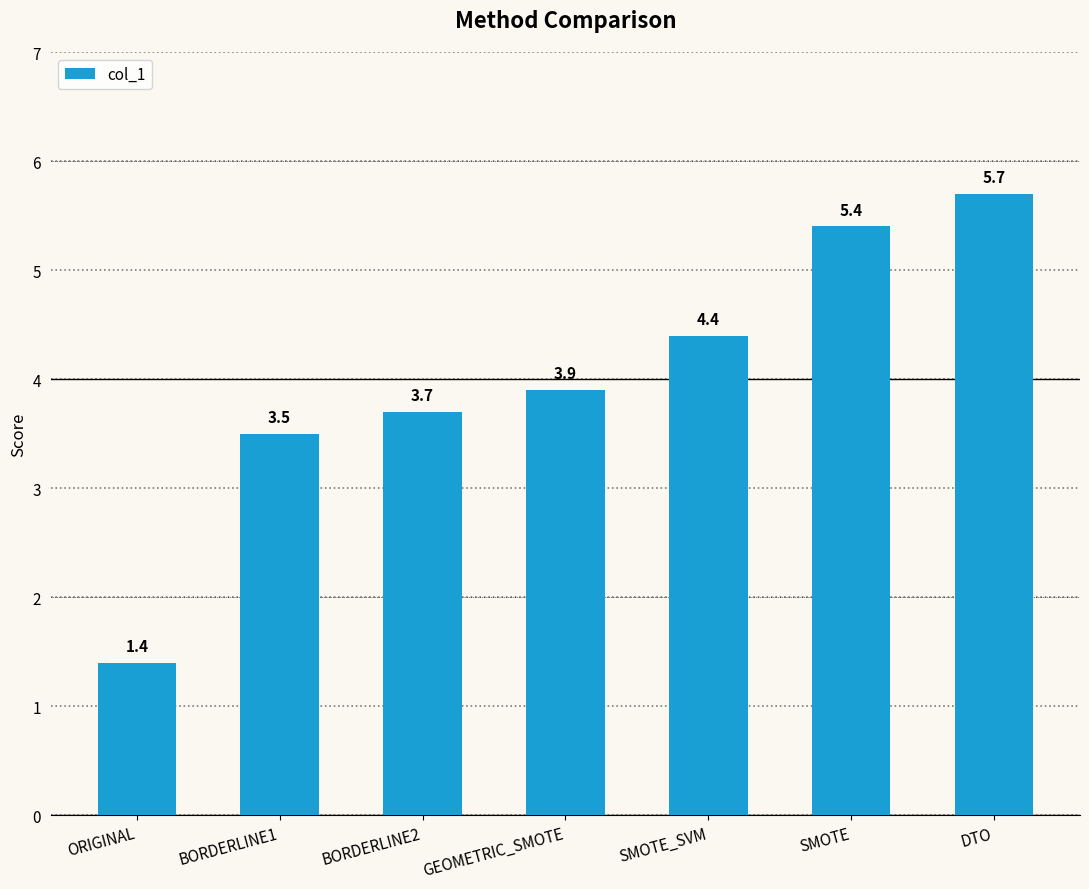

The value at SMOTE_SVM is 6.0. True or false?

False